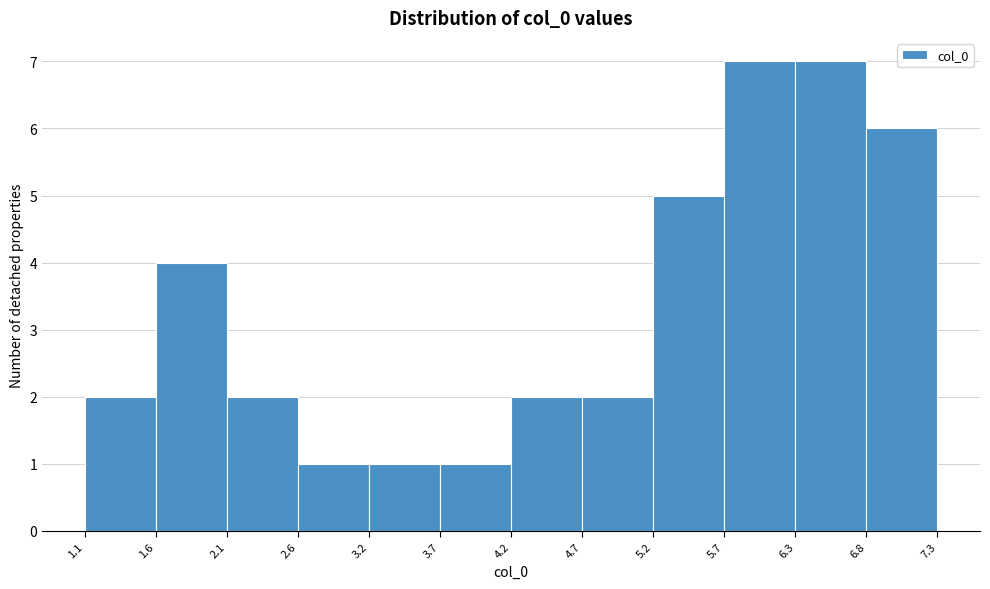

Reading left to right, list every bar in this chart as the range it spans on the x-axis followed by its height. The values are not printed on the chart, so give them approximately, as read against the axis.

1.1 to 1.6: 2
1.6 to 2.1: 4
2.1 to 2.6: 2
2.6 to 3.2: 1
3.2 to 3.7: 1
3.7 to 4.2: 1
4.2 to 4.7: 2
4.7 to 5.2: 2
5.2 to 5.7: 5
5.7 to 6.3: 7
6.3 to 6.8: 7
6.8 to 7.3: 6